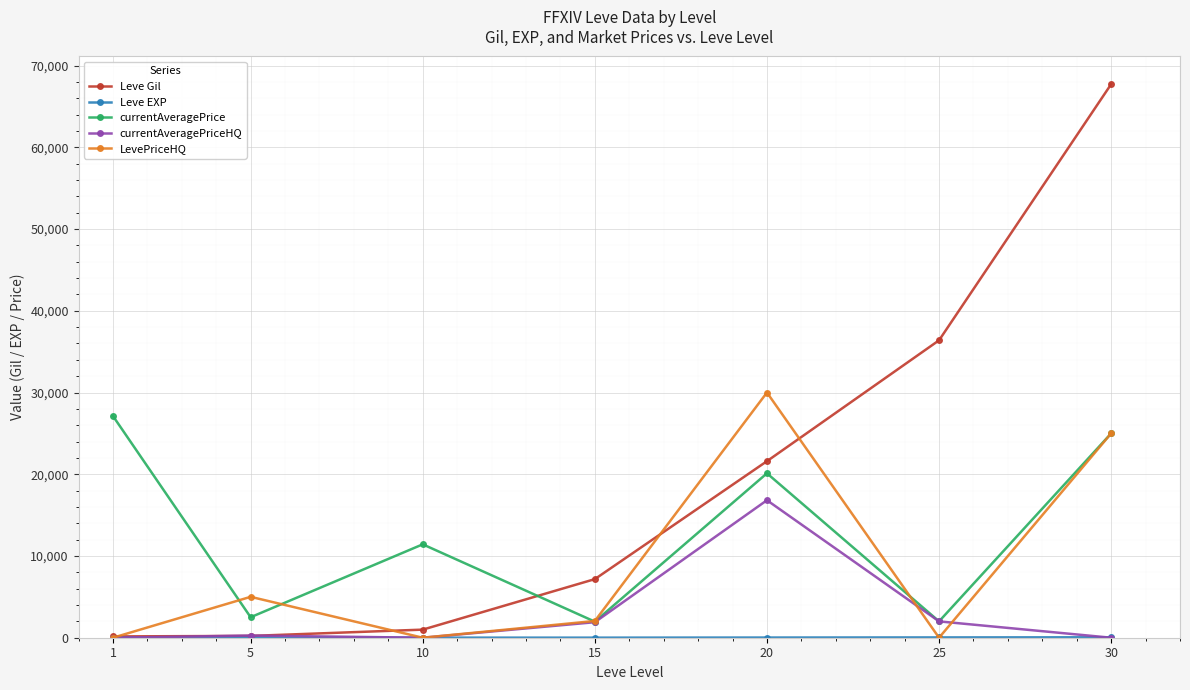

Where do Leve Gil and currentAveragePrice first cross each other?

10 and 15